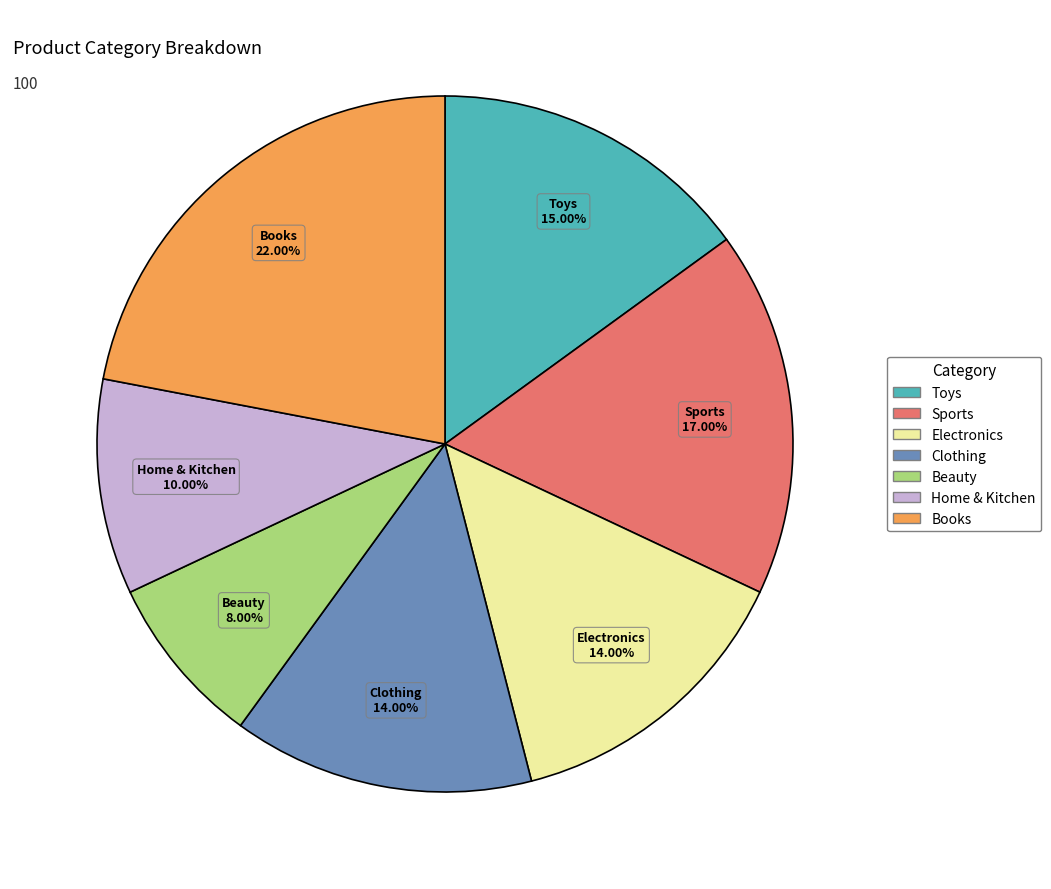

Approximately how many times larger is the value at Home & Kitchen compared to Clothing?

0.7